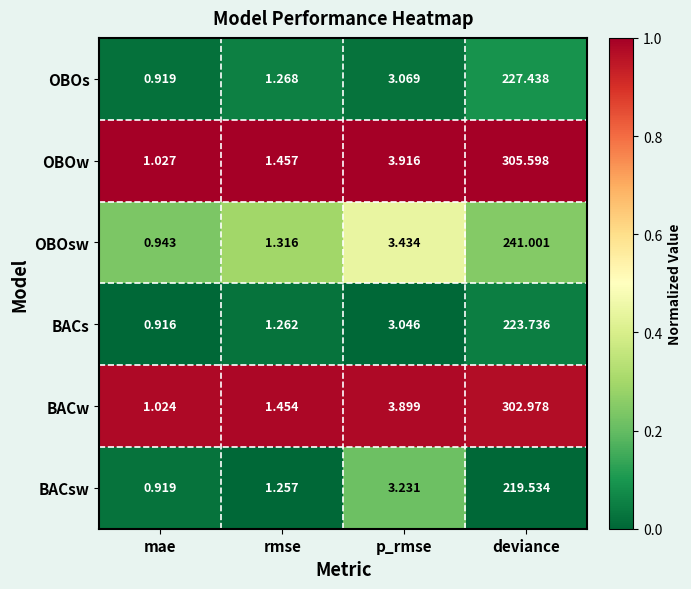

List the series in order of their peak value, highest first.

OBOw, BACw, OBOsw, OBOs, BACs, BACsw